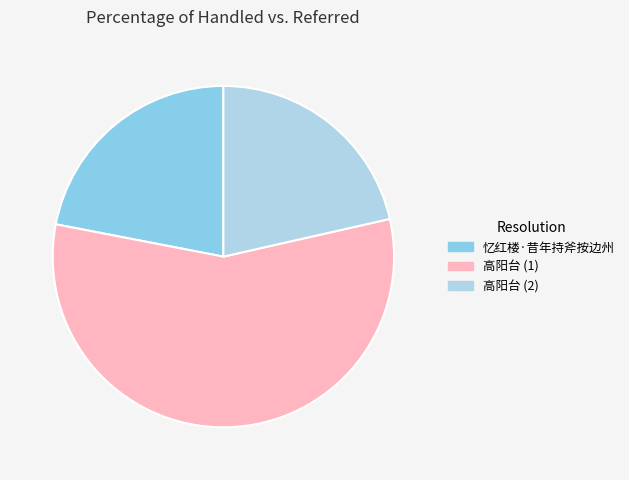

Is there a majority slice in this chart?

Yes